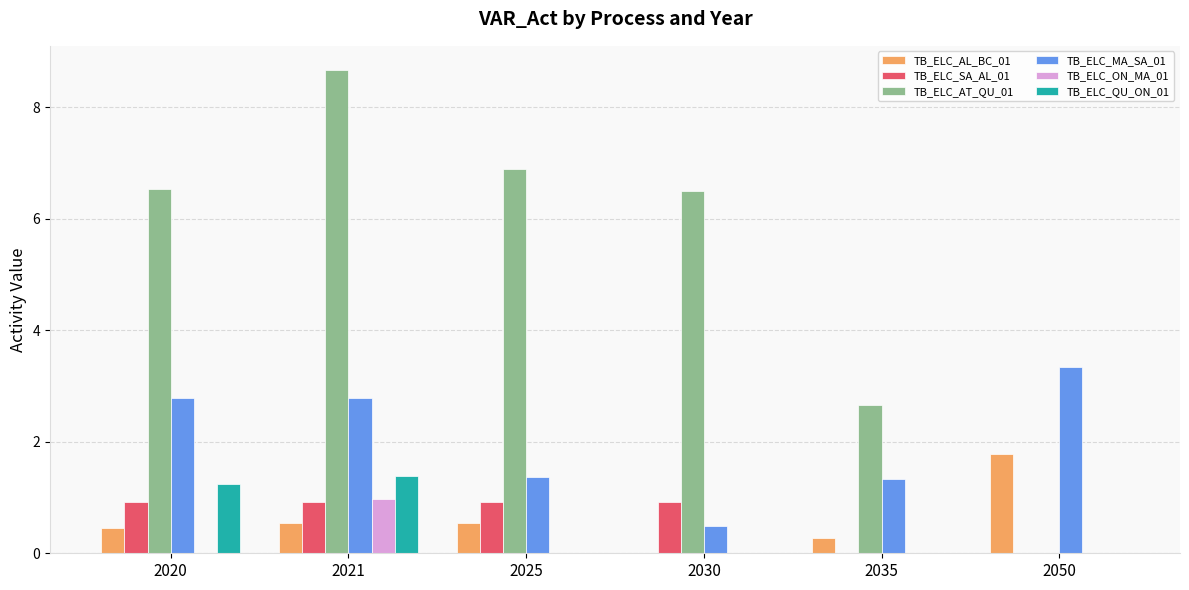

Which series changed the most between 2030 and 2050?

TB_ELC_AT_QU_01